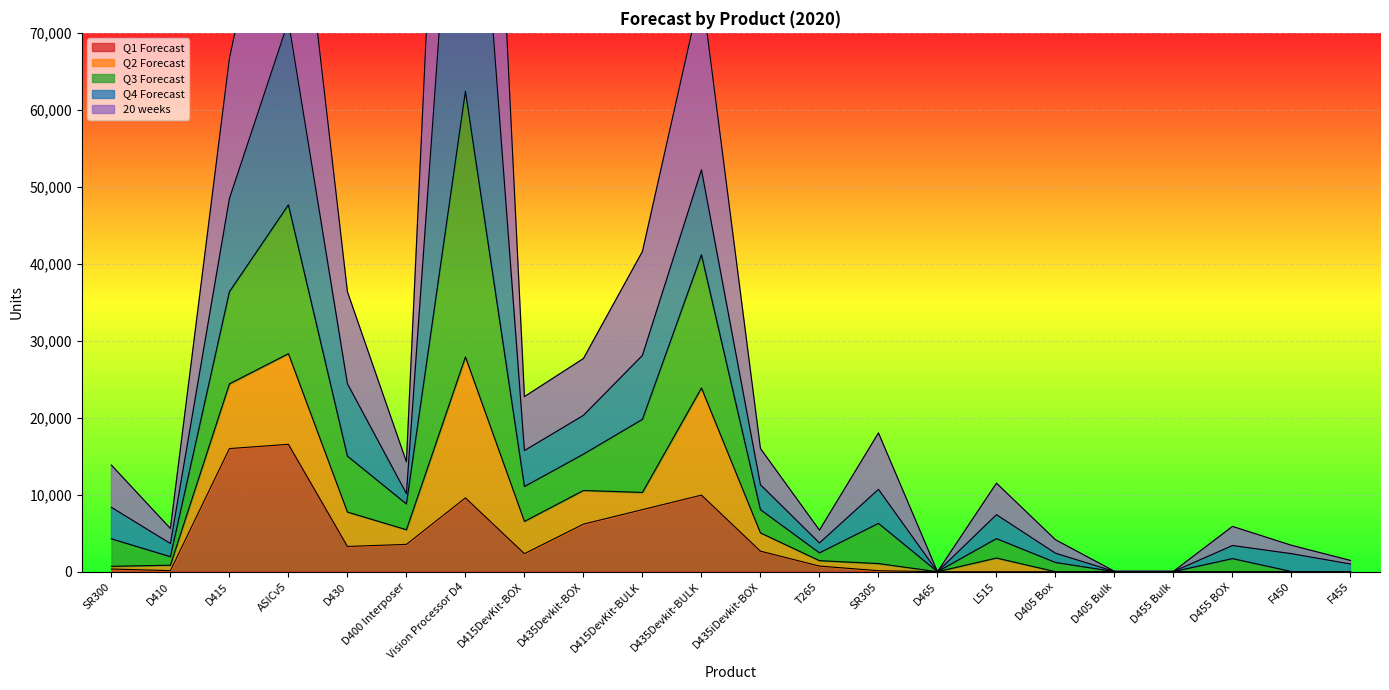

The value of Q1 Forecast at D455 Bulk is 6521. True or false?

False